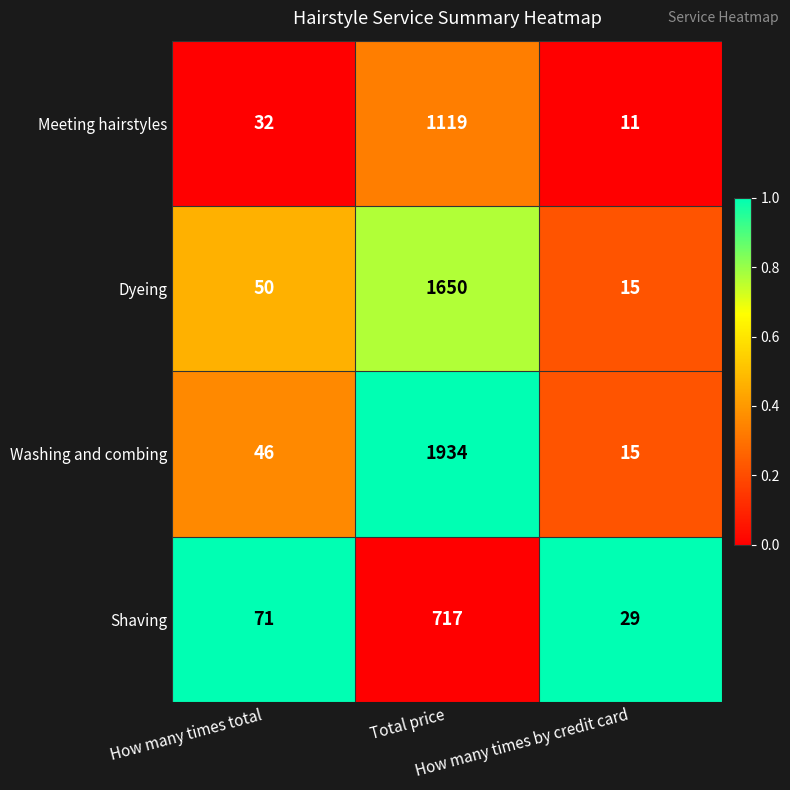

Rank the series by their maximum value, from lowest to highest.

Shaving, Meeting hairstyles, Dyeing, Washing and combing